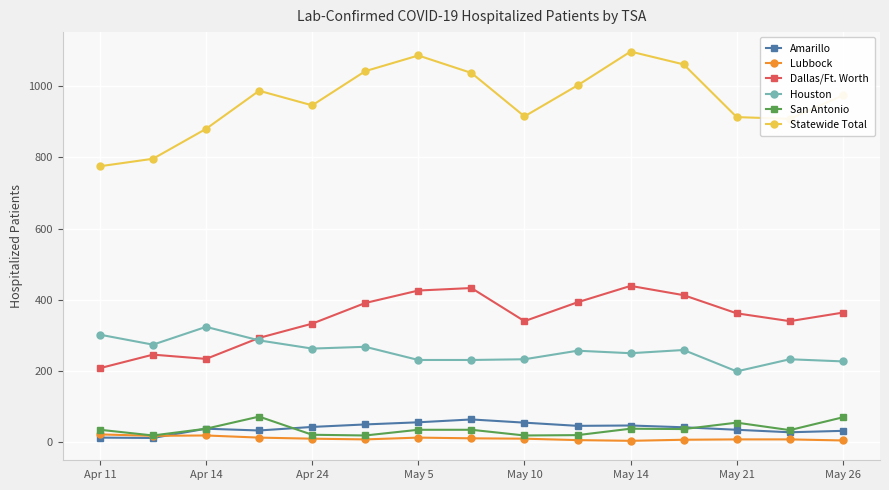

Which series has the largest total across all categories?

Statewide Total